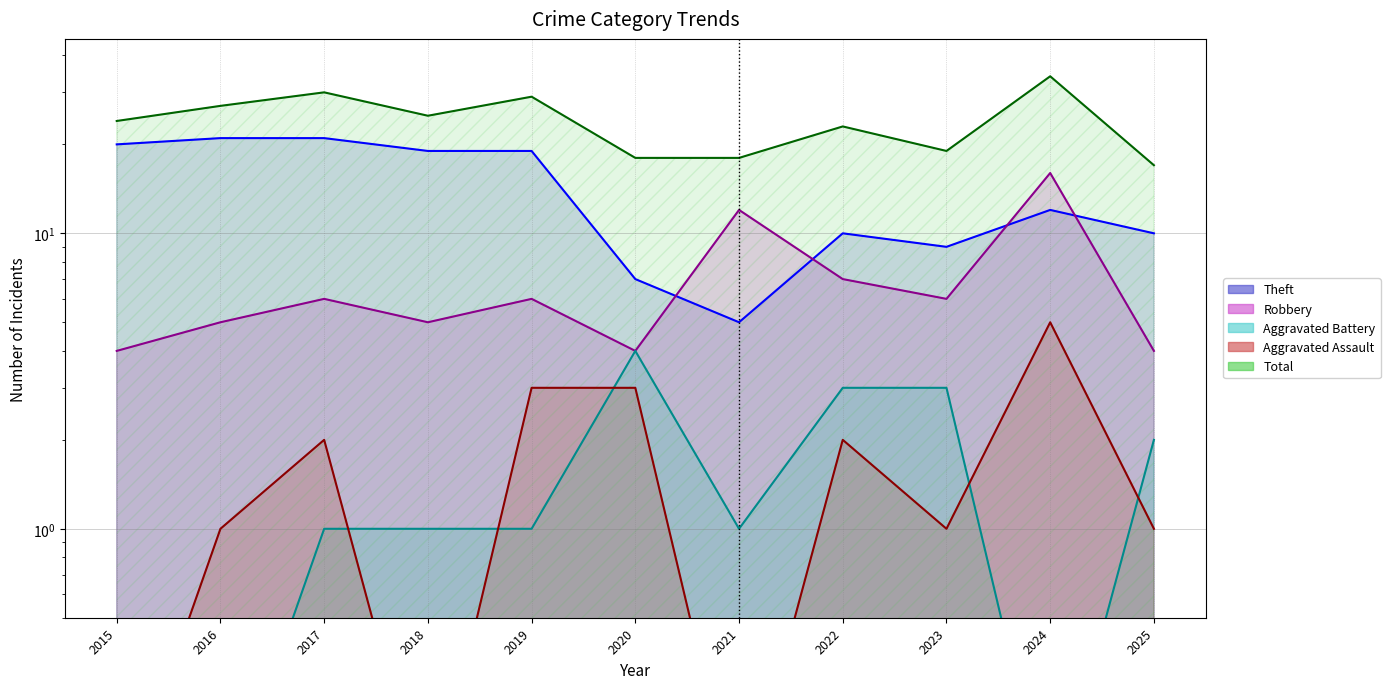

At which category does Robbery reach its first local valley?

2018